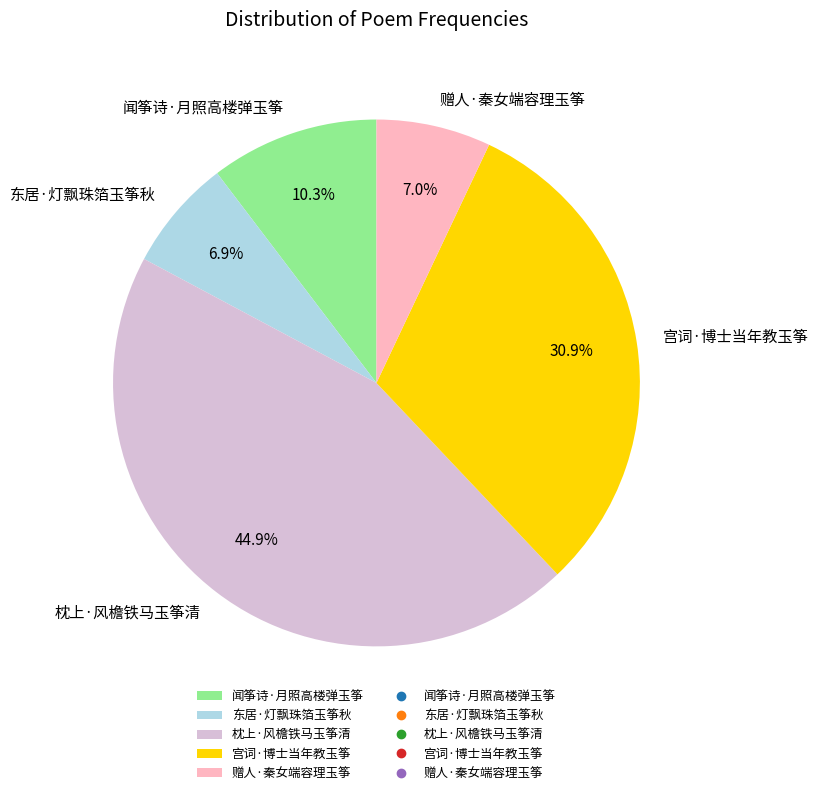

Is there a majority slice in this chart?

No